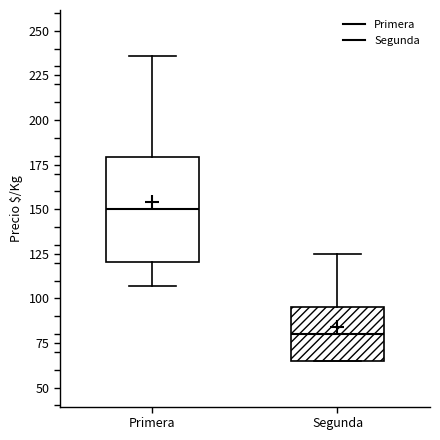

Reading left to right, read every box against the y-axis: the position of its median line, the range the box covers, and the ends of its whiskers. The values are not printed on the chart, so give them approximately, as read against the axis.

Primera: median 150, box 120 to 180, whiskers 105 to 235
Segunda: median 80, box 65 to 95, whiskers 65 to 125